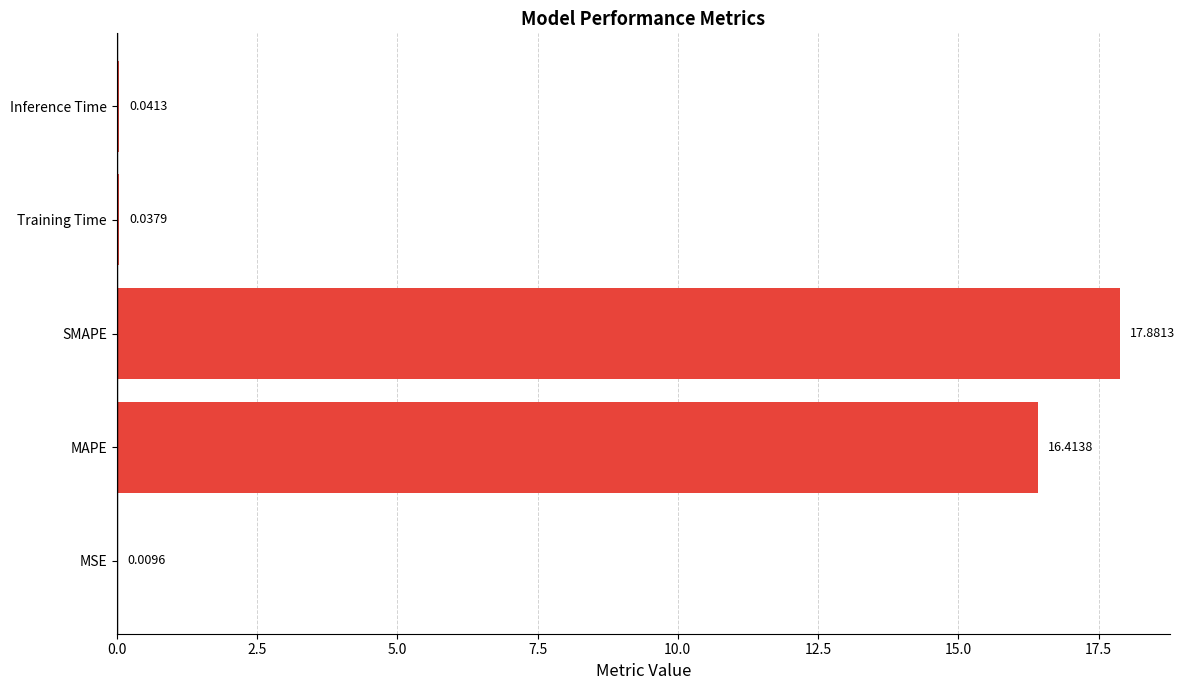

At which label is the value closest to 8?

Inference Time